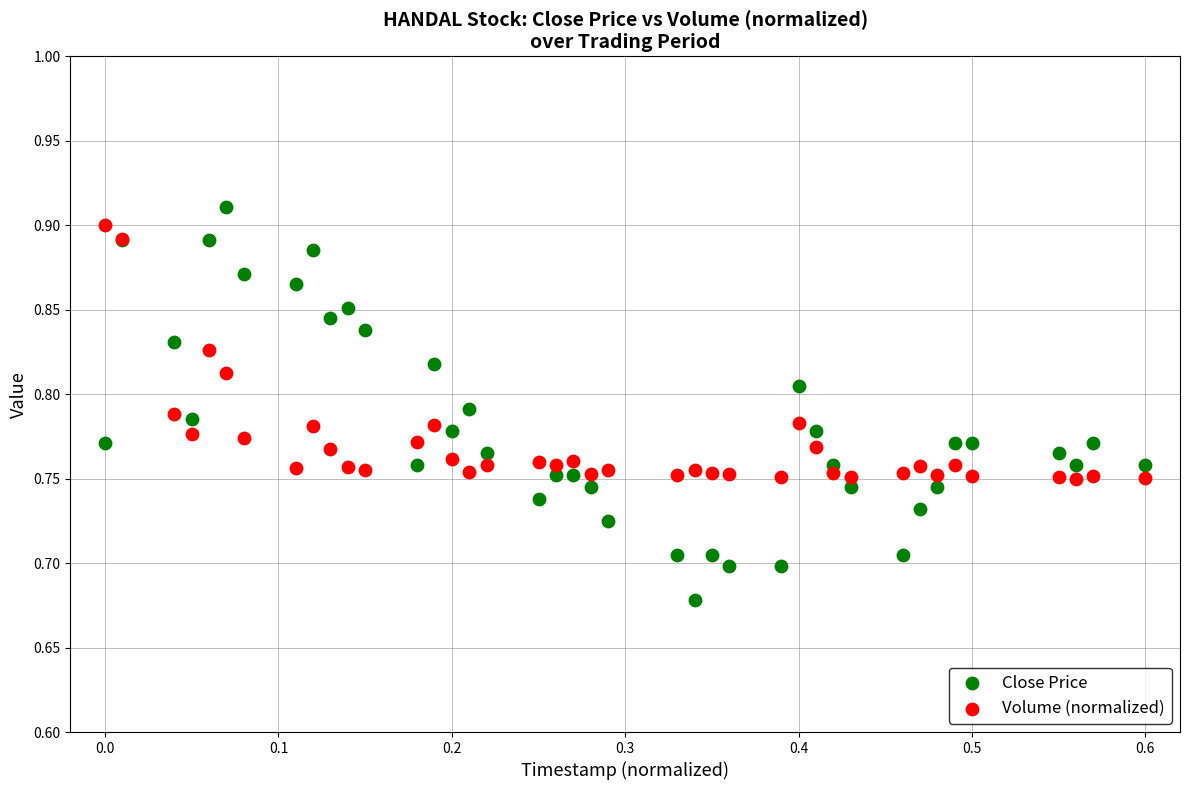

Which series has the widest spread of Y values?

Close Price